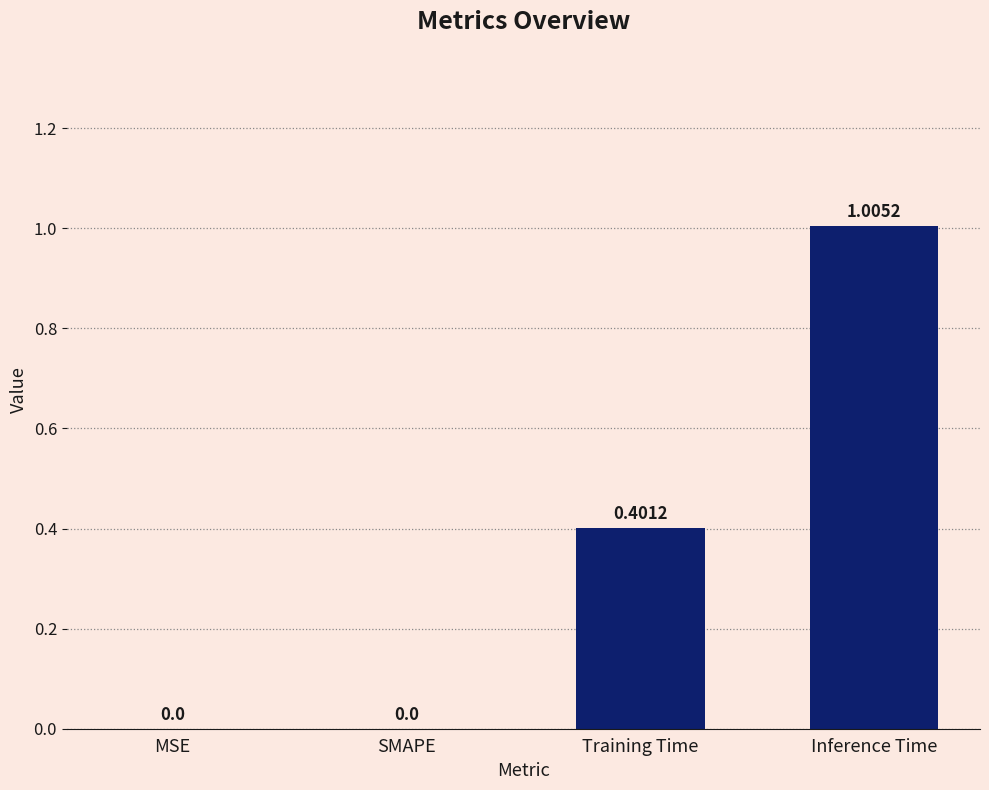

What is the sum of all values?

1.4